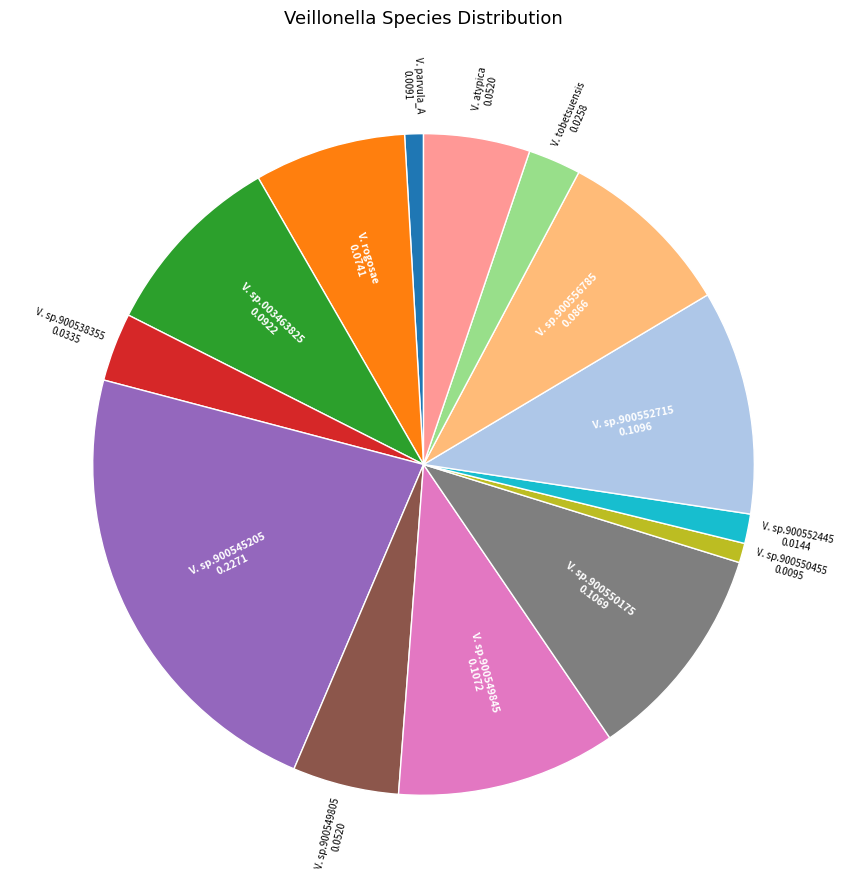

Is there any slice that represents more than half of the pie?

No